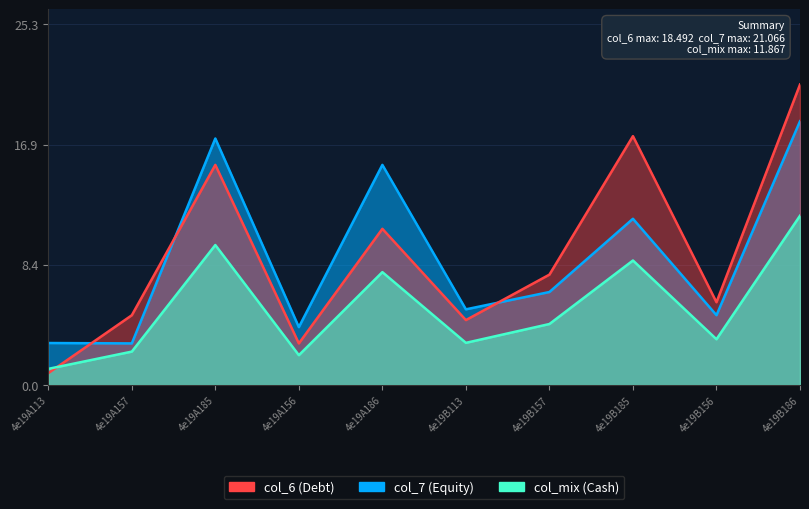

Which series changed the most between 4e19A156 and 4e19B186?

col_7